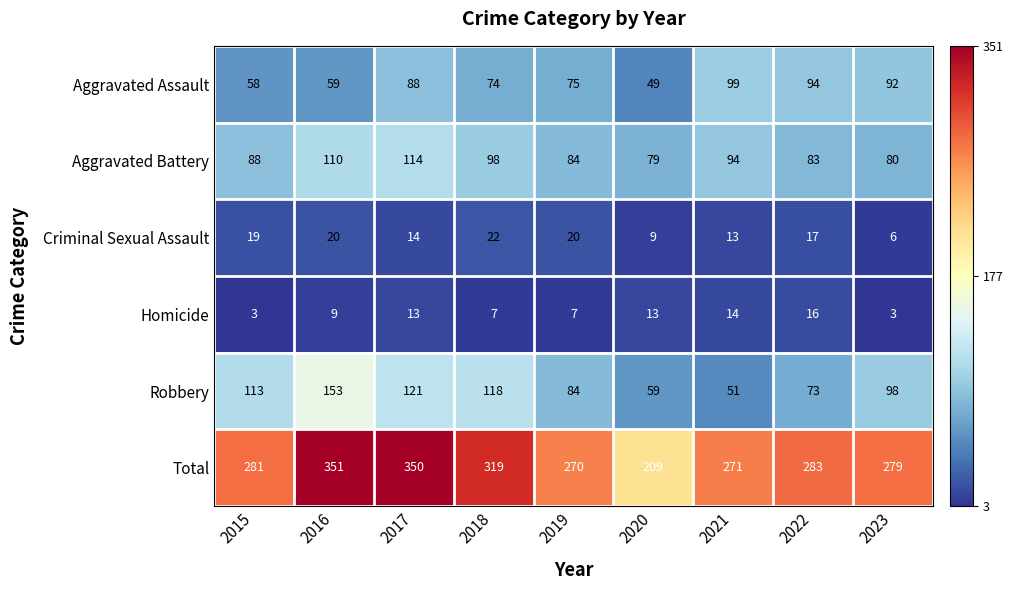

Which series has the largest range (max minus min)?

Total